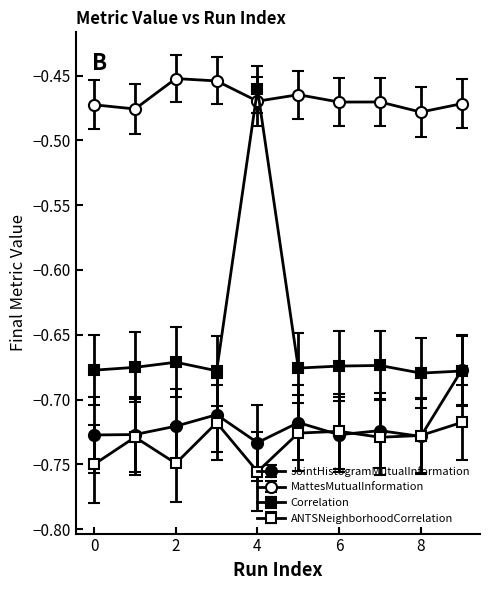

How many lines are shown in the chart?

4